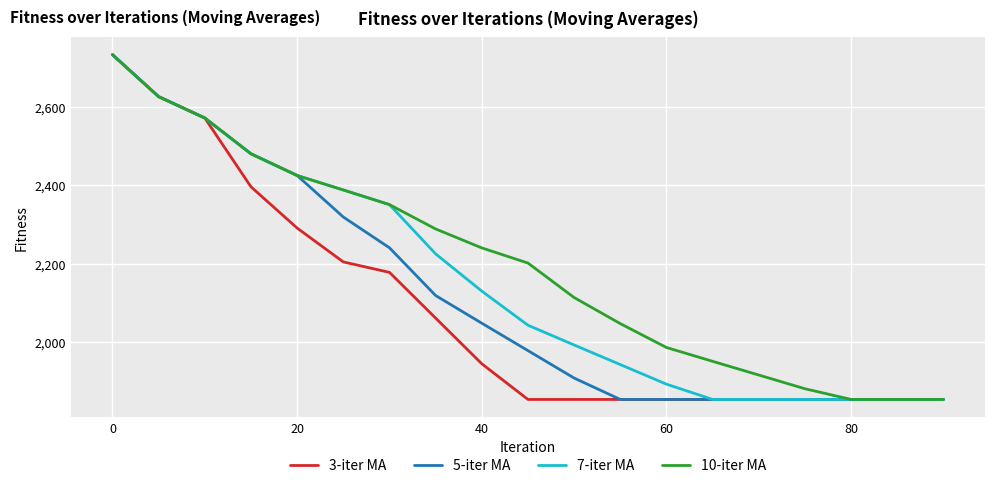

What is the smallest value displayed?

1853.8